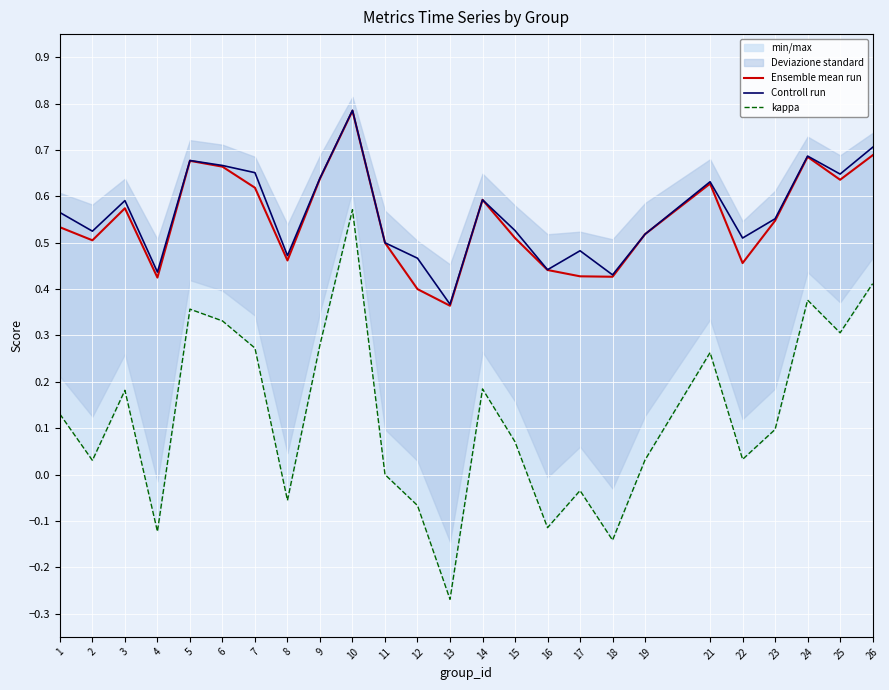

How many lines are shown in the chart?

3